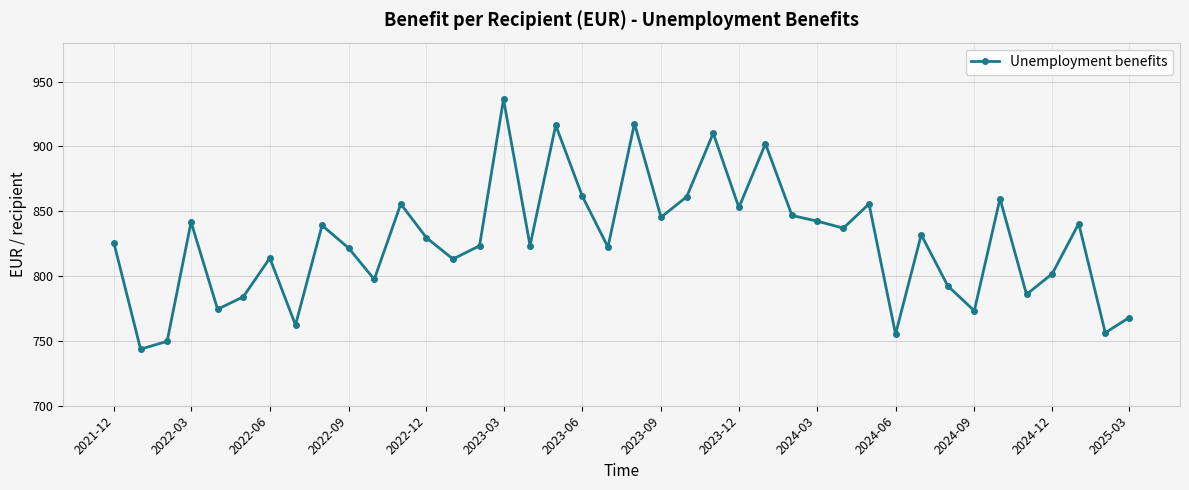

How many categories are shown in the chart?

40